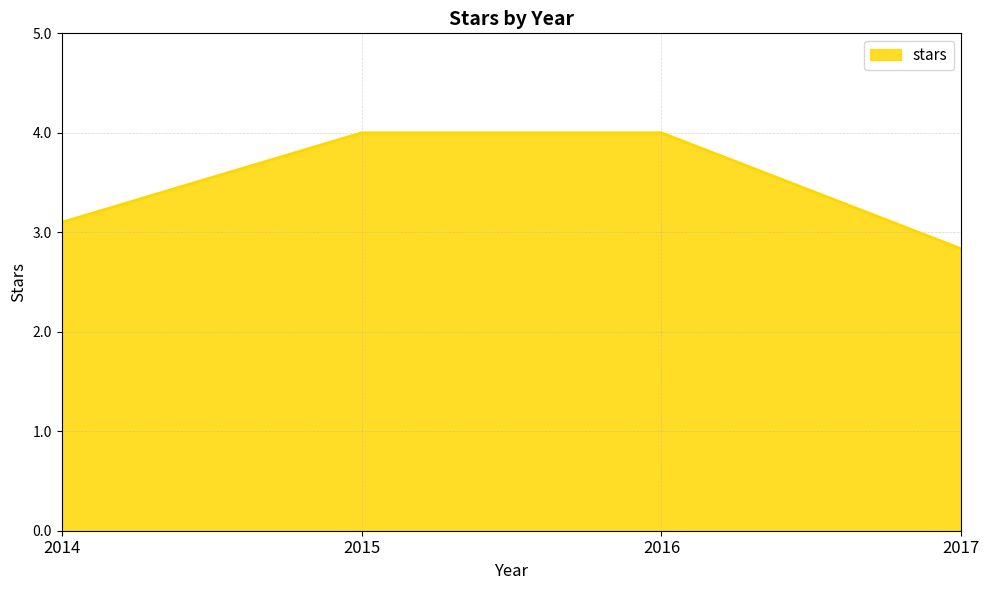

What is the ratio of the value at 2015 to the value at 2016?

1.0